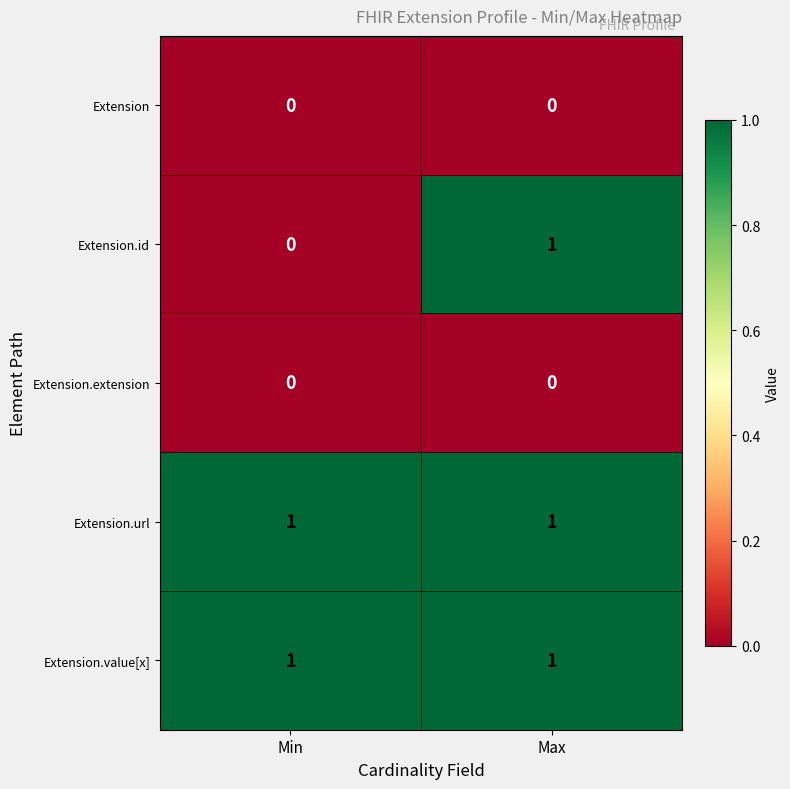

Is it true that Extension.url equals 1 at Max?

True